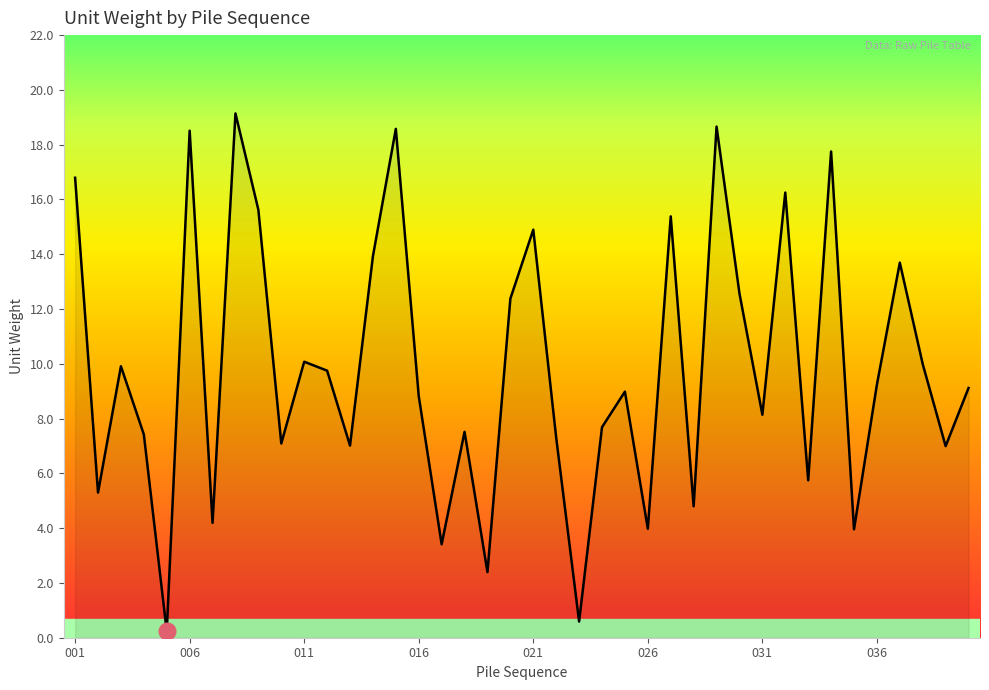

What is the difference between the maximum and minimum values?

18.9